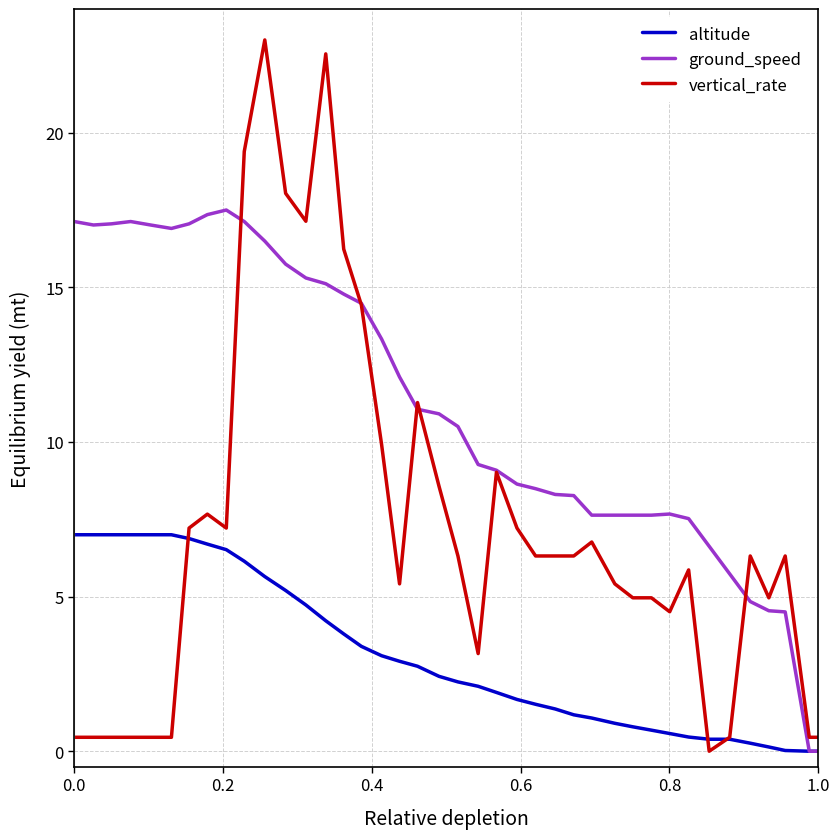

How many values in vertical_rate are above zero?

39